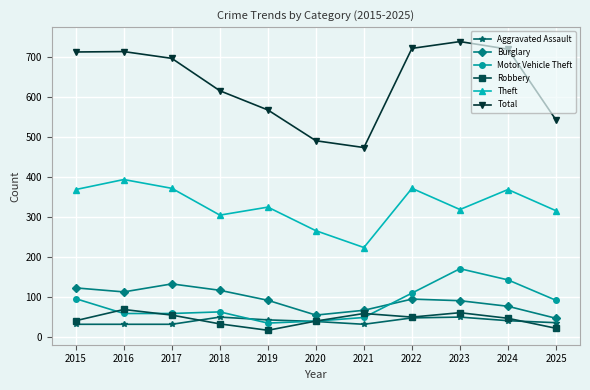

What is the maximum value for Robbery?

69